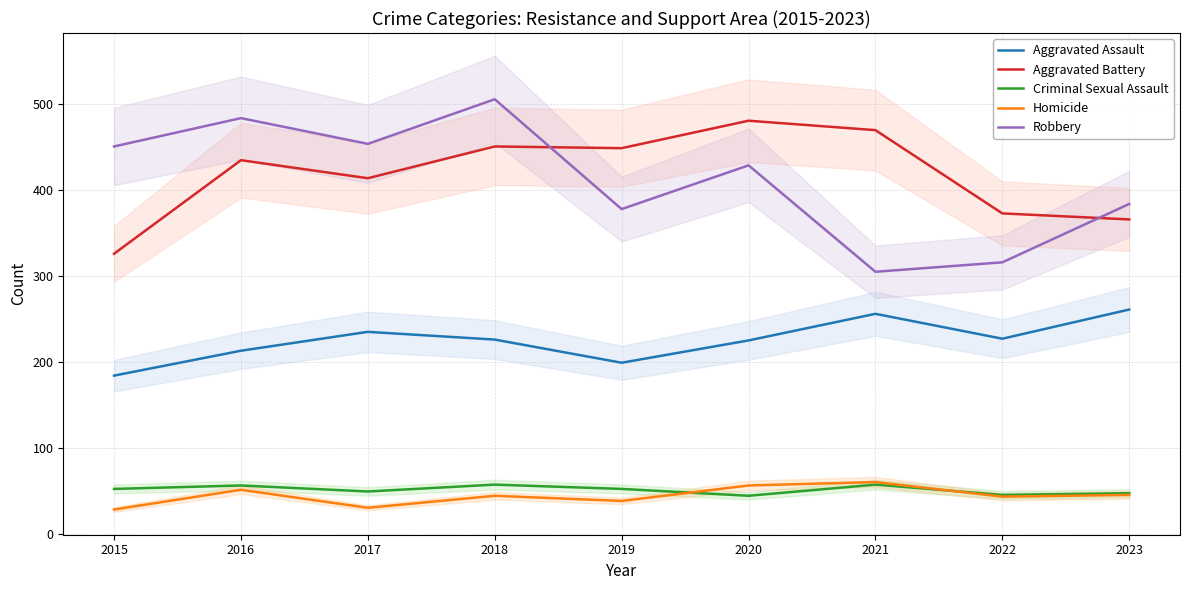

Is the value of Aggravated Assault at 2018 greater than the value of Homicide at 2021?

Yes